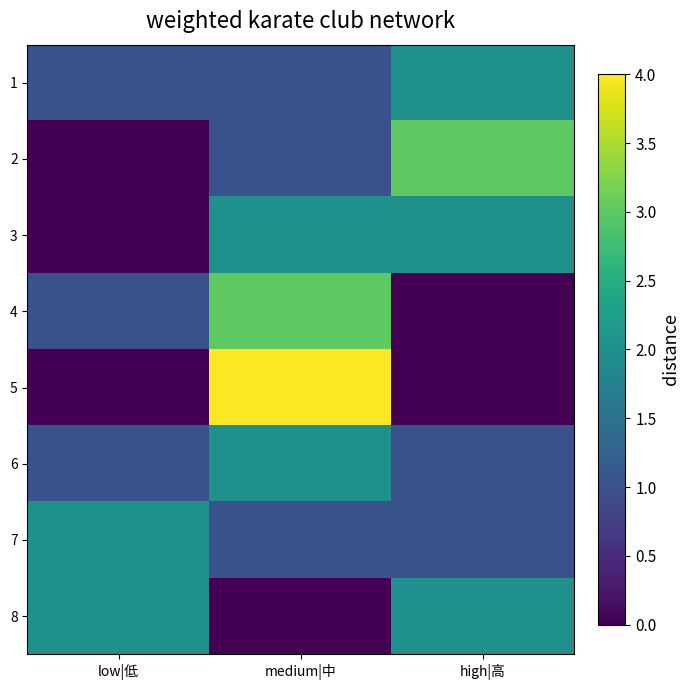

What is the difference between the highest and lowest values at high|高?

3